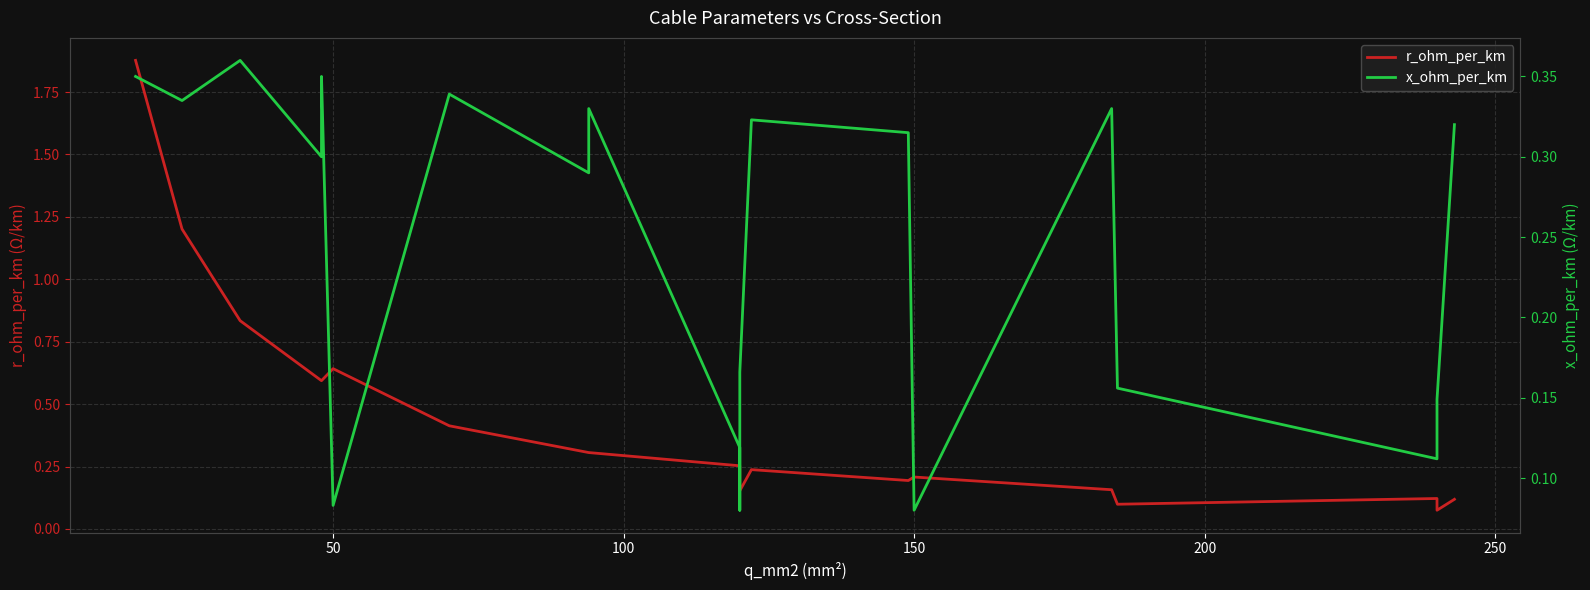

What is the minimum value shown in the chart?

0.1